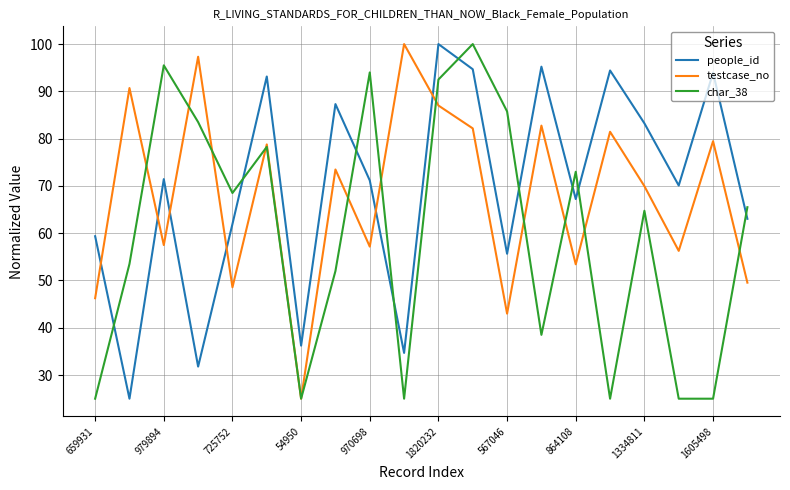

True or false: testcase_no and people_id intersect in this chart.

True